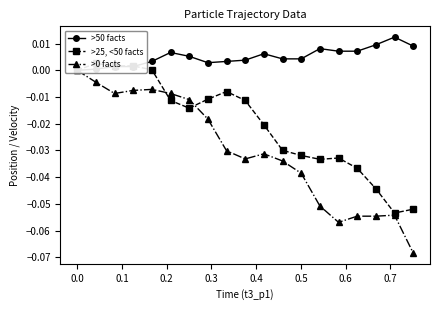

What are all the series names shown in the legend?

>50 facts, >25, <50 facts, >0 facts